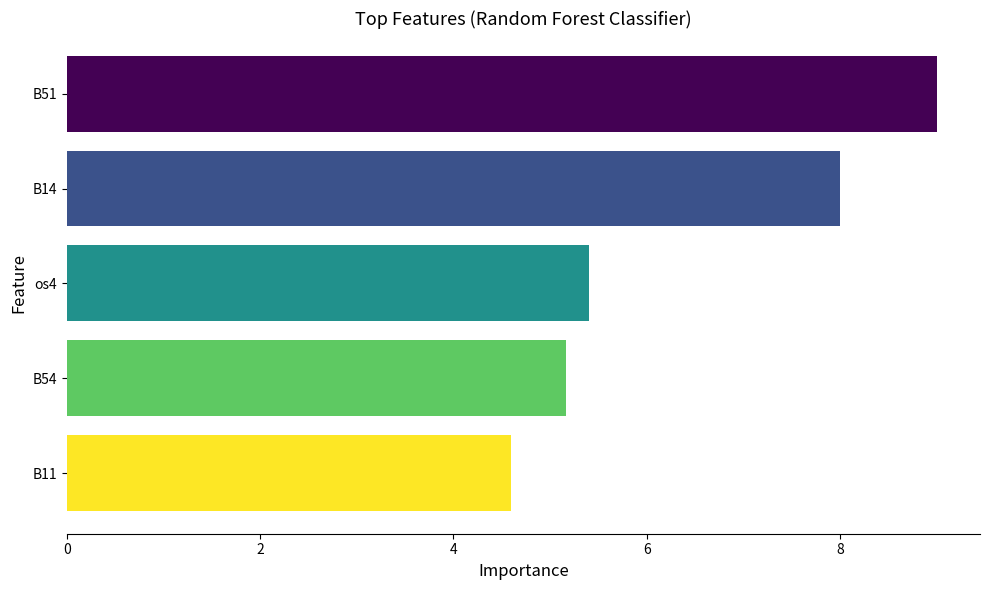

Which has a higher value, B51 or B11?

B51